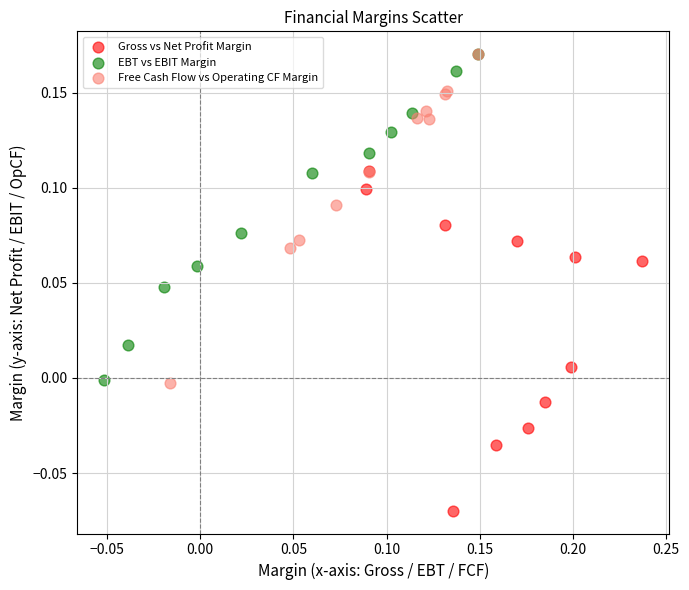

Which series reaches the minimum Y coordinate?

Gross vs Net Profit Margin